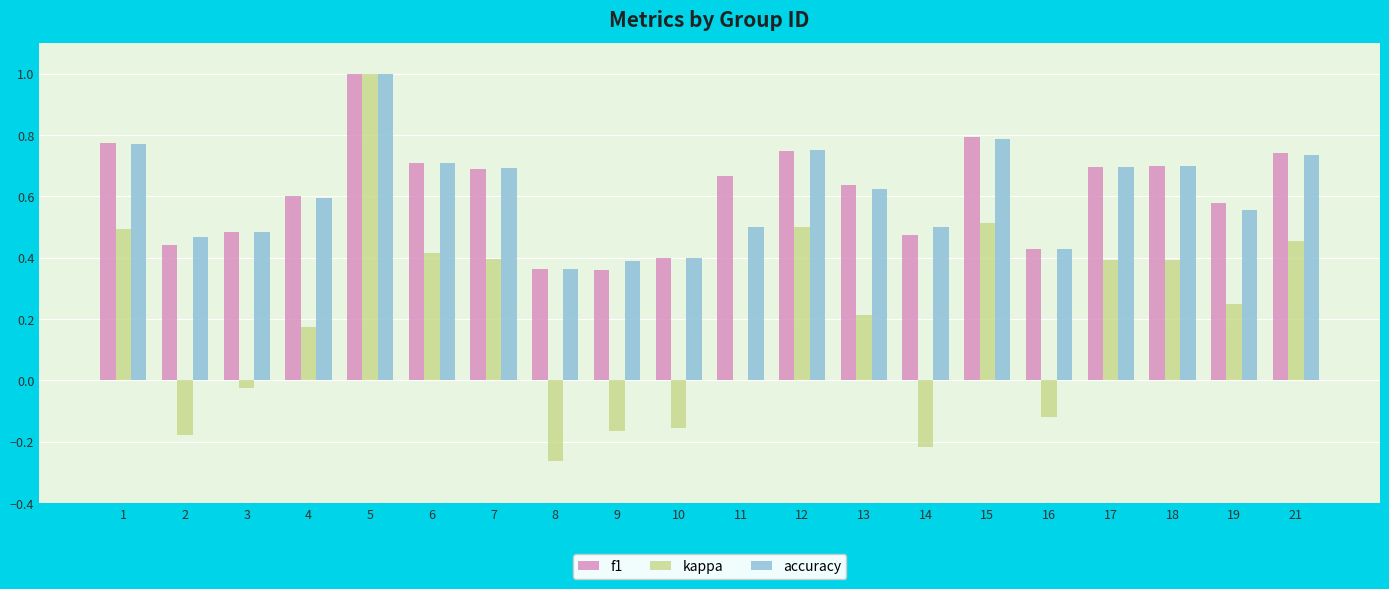

What is the sum of all kappa values?

4.1